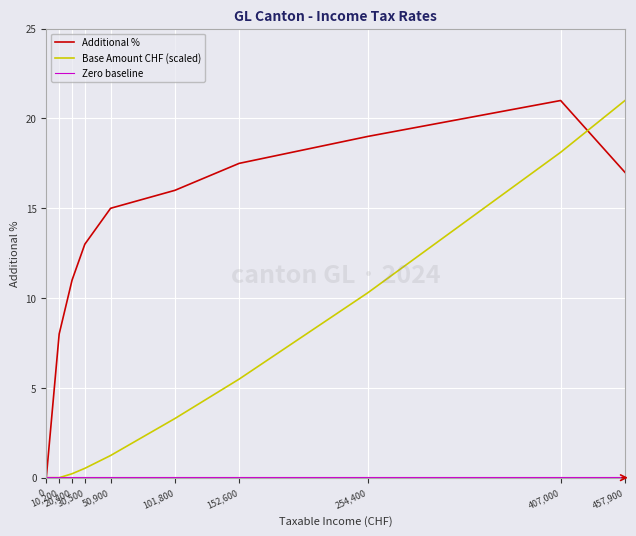

Which series has the largest total across all categories?

Additional %